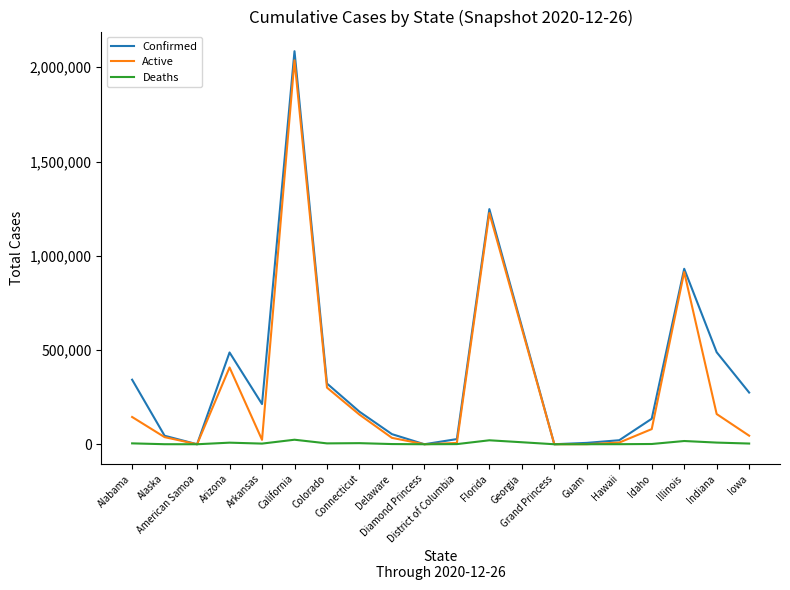

Which series has the largest range (max minus min)?

Confirmed